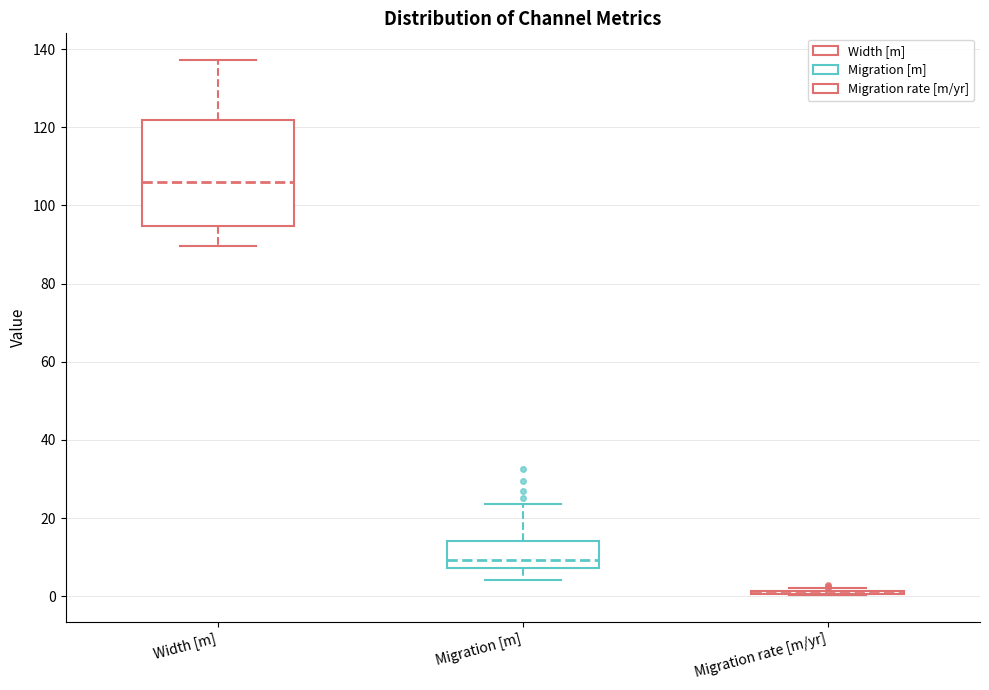

Comparing the boxes themselves (not the whiskers), which one is the tallest?

Width [m]